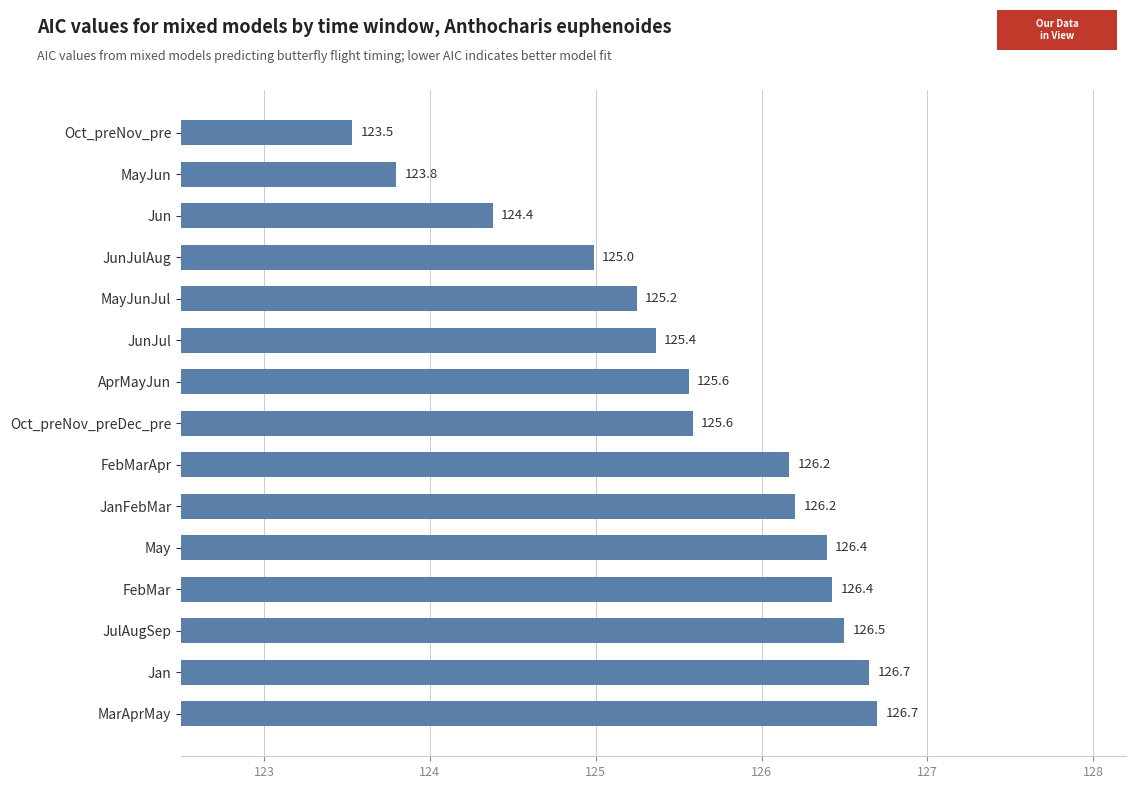

Approximately how many times larger is the value at JanFebMar compared to MayJun?

1.0